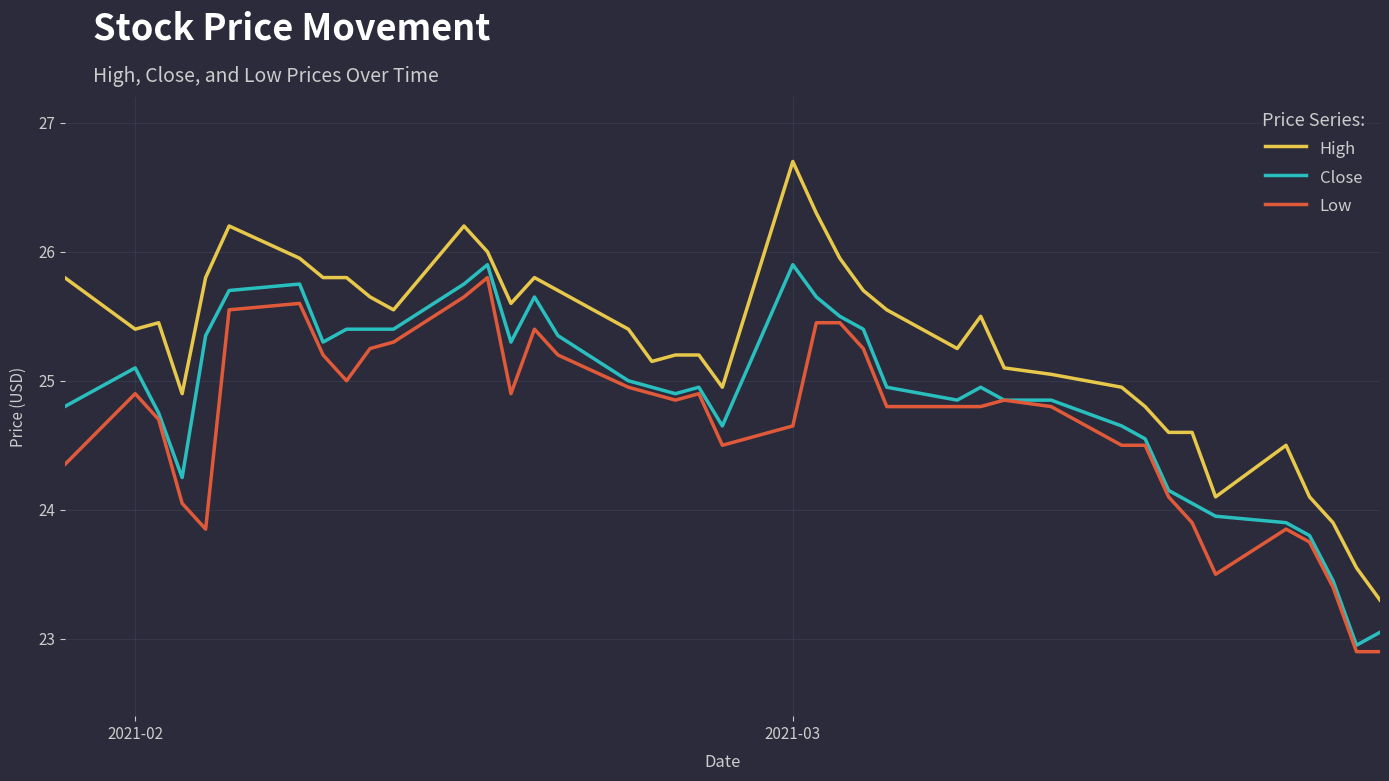

Is this an area chart (filled region under the line)?

No